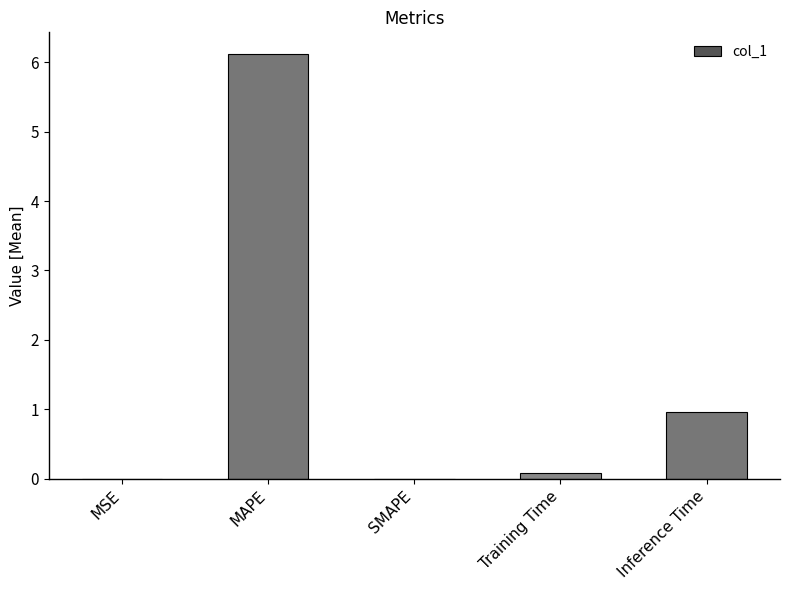

How many categories are shown in the chart?

5